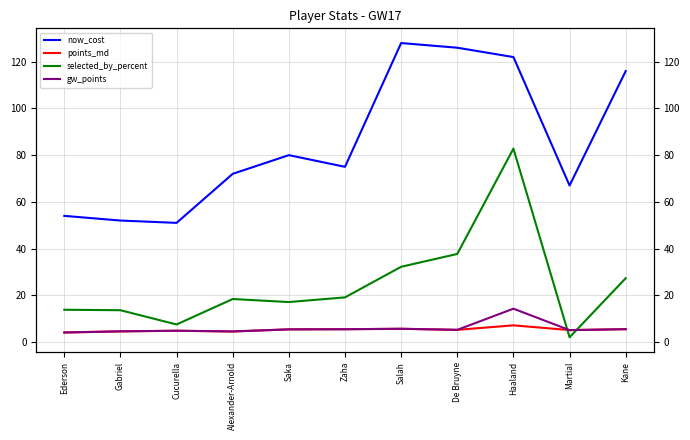

At which label does now_cost reach its peak?

Salah